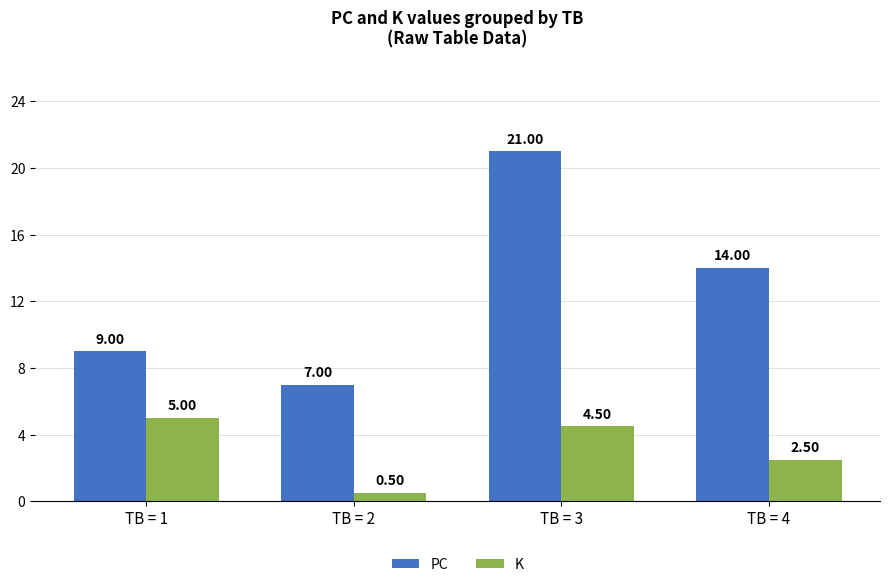

Does the chart contain any negative values?

No